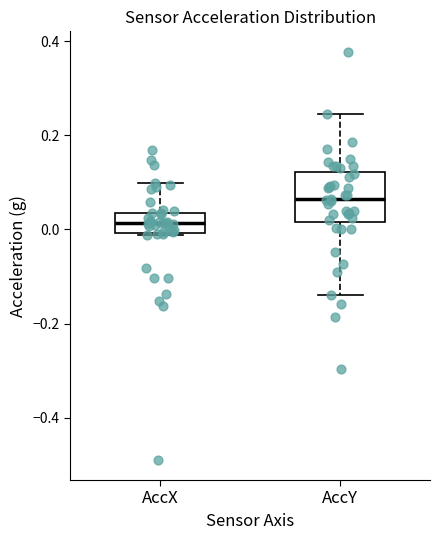

Reading left to right, transcribe this box plot: for each box, give where its median line is, the range the box spans, and where its two whiskers end, as read against the y-axis. The values are not printed on the chart, so give them approximately, as read against the axis.

AccX: median 0.02, box 0.00 to 0.04, whiskers -0.02 to 0.10
AccY: median 0.06, box 0.02 to 0.12, whiskers -0.14 to 0.24